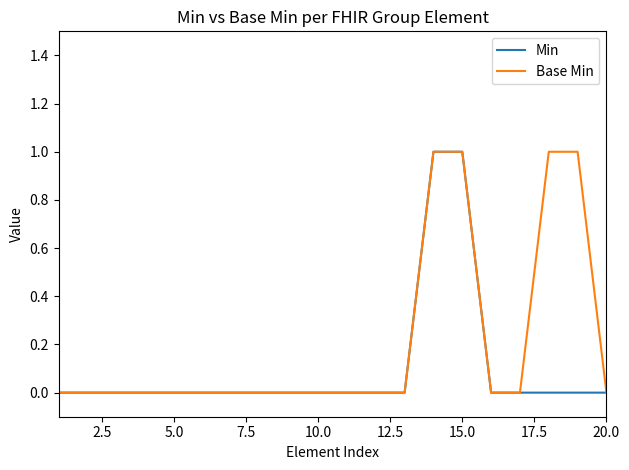

Which series has the largest total across all categories?

Base Min